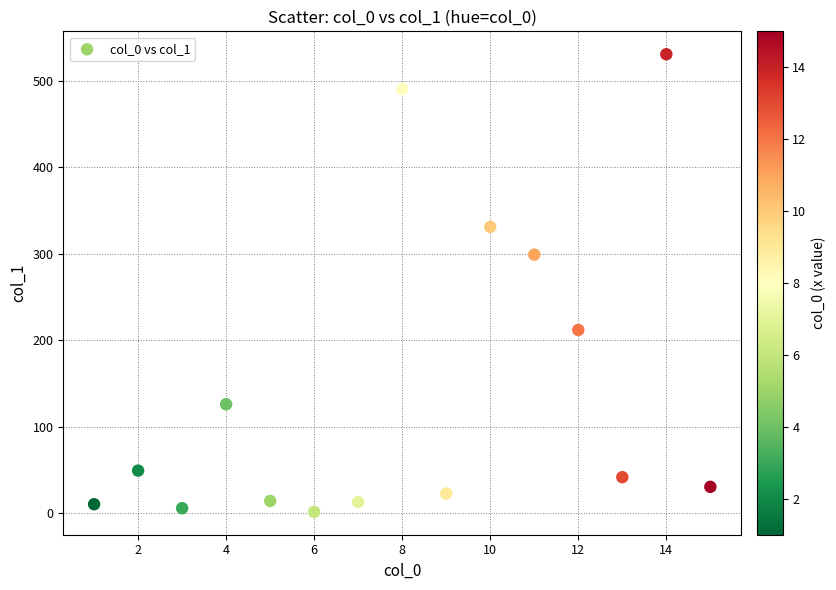

What Y value in the scatter plot is closest to 265?

298.8